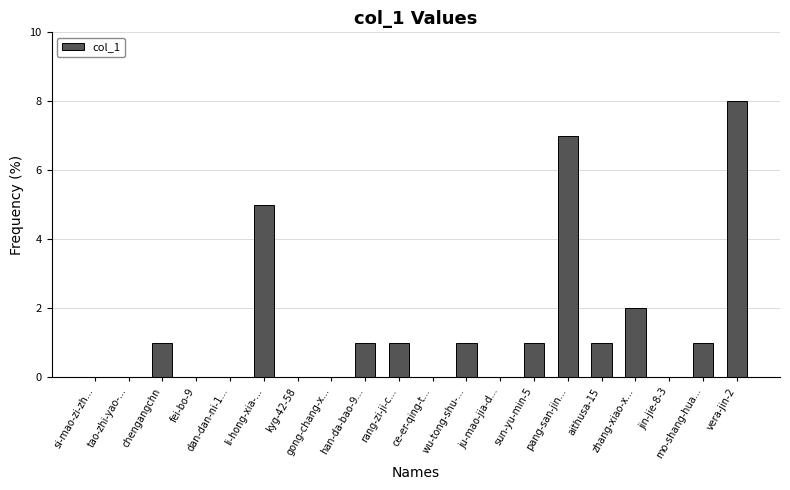

What is the sum of all values?

29